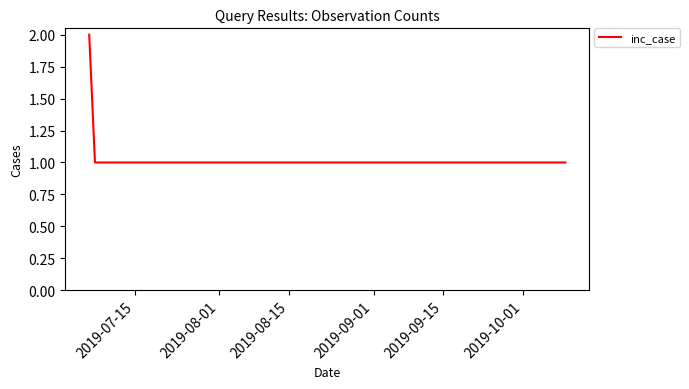

True or false: there are more than 2 points higher than both neighbors.

False